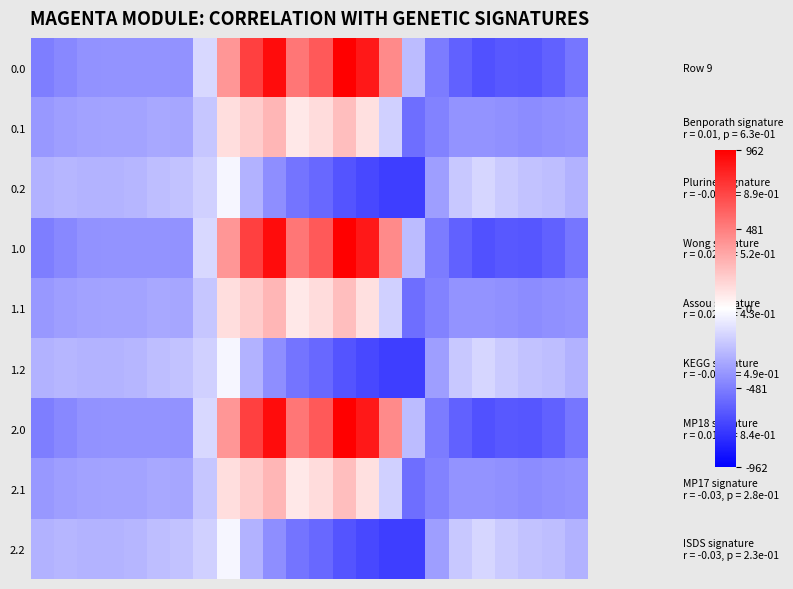

What is the greatest value displayed?

962.7